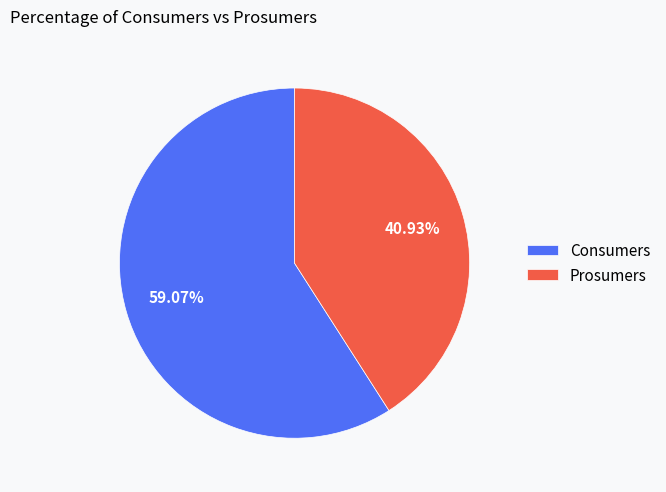

To the nearest percent, what is the difference between the Consumers and Prosumers slice percentages?

18%